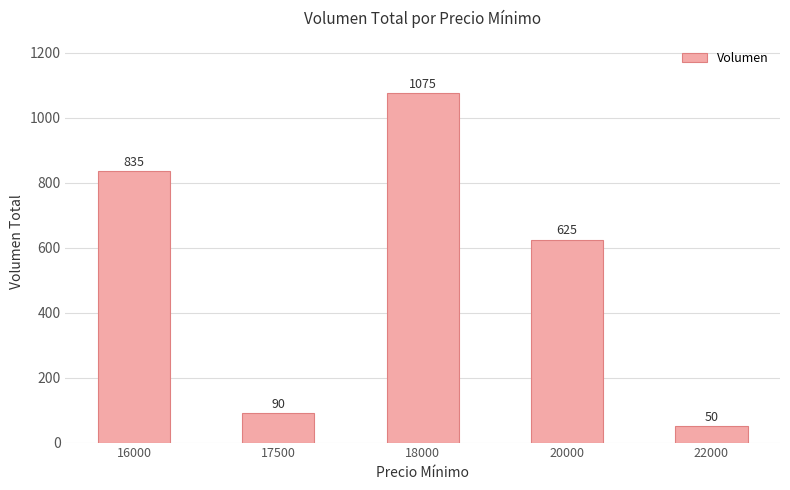

Rank the categories by value from highest to lowest.

18000, 16000, 20000, 17500, 22000